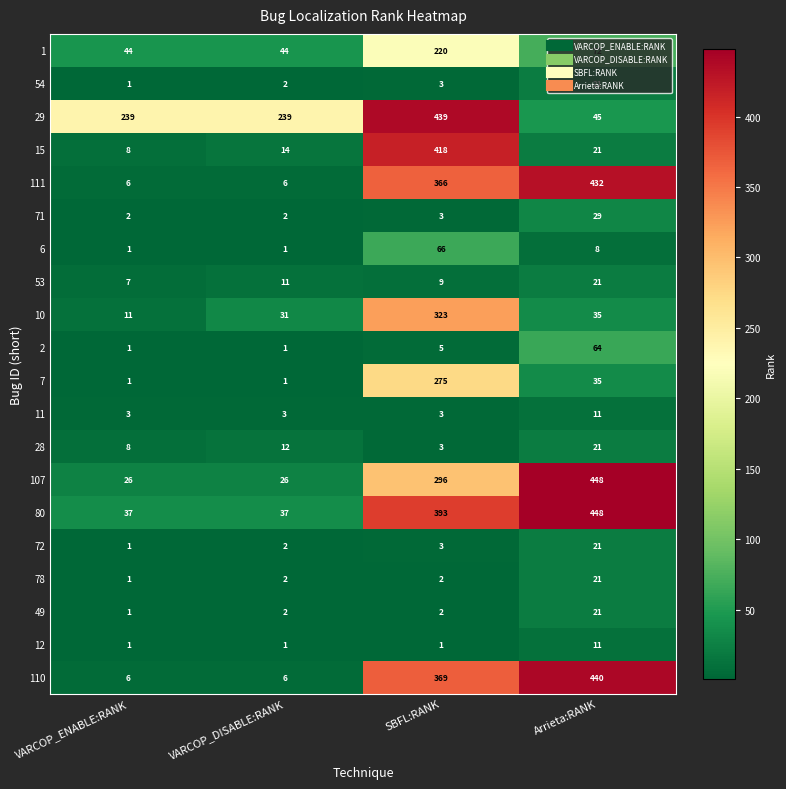

Which label corresponds to the largest value in the chart?

Arrieta:RANK